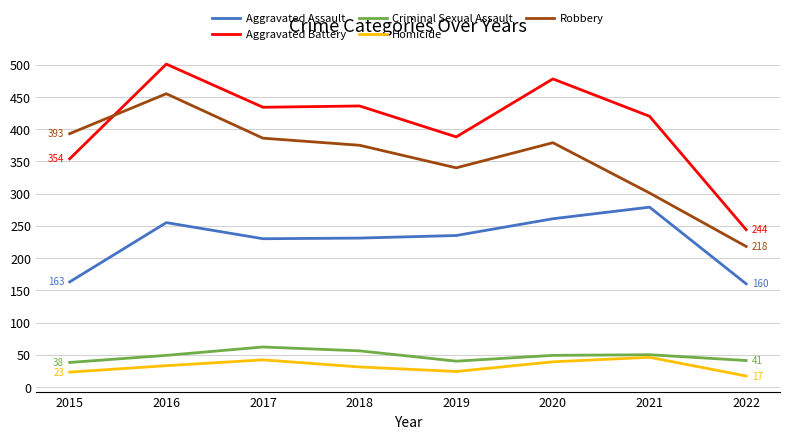

What value does the Criminal Sexual Assault series have at 2020, to the nearest 10?

50